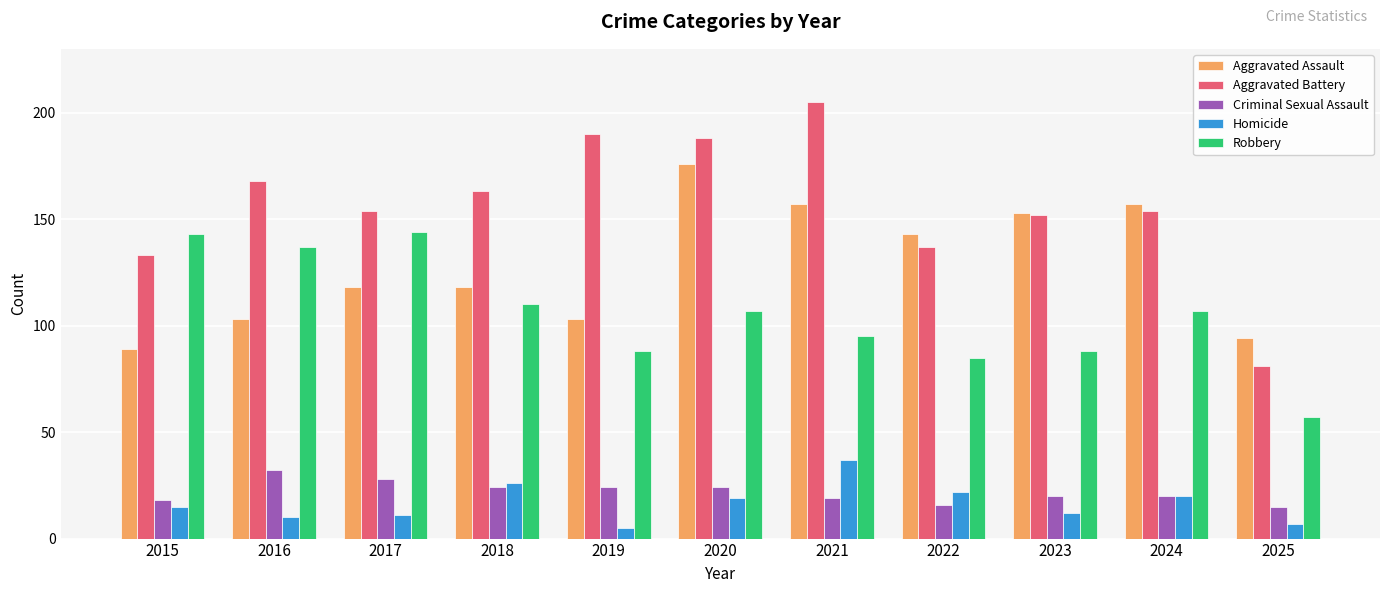

Is it true that Aggravated Battery equals 163 at 2018?

True